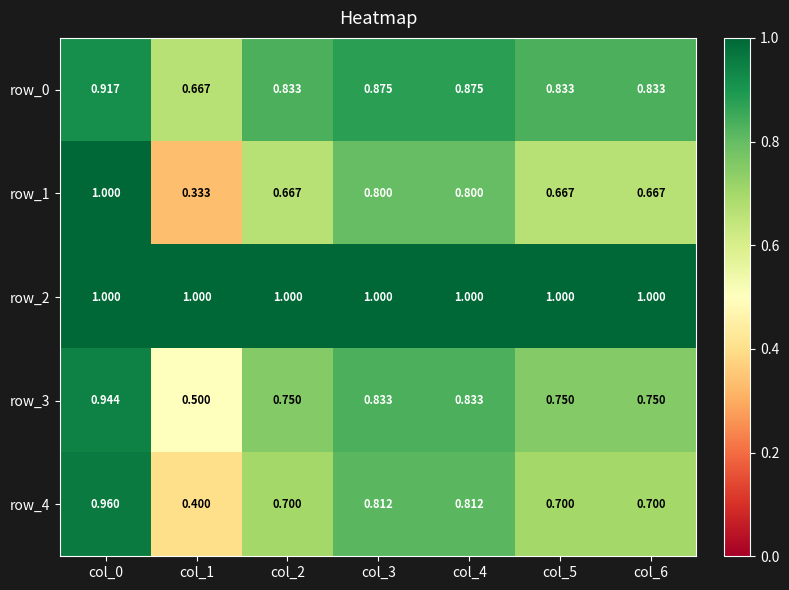

Reading right to left, transcribe all the data shown in this chart.

row_0: col_6=0.8	col_5=0.8	col_4=0.9	col_3=0.9	col_2=0.8	col_1=0.7	col_0=0.9
row_1: col_6=0.7	col_5=0.7	col_4=0.8	col_3=0.8	col_2=0.7	col_1=0.3	col_0=1.0
row_2: col_6=1.0	col_5=1.0	col_4=1.0	col_3=1.0	col_2=1.0	col_1=1.0	col_0=1.0
row_3: col_6=0.8	col_5=0.8	col_4=0.8	col_3=0.8	col_2=0.8	col_1=0.5	col_0=0.9
row_4: col_6=0.7	col_5=0.7	col_4=0.8	col_3=0.8	col_2=0.7	col_1=0.4	col_0=1.0